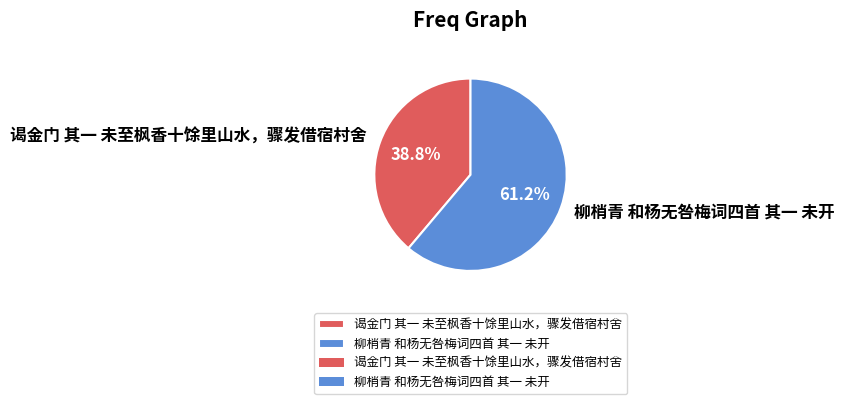

True or false: 柳梢青 和杨无咎梅词四首 其一 未开 accounts for 61% of the total.

True